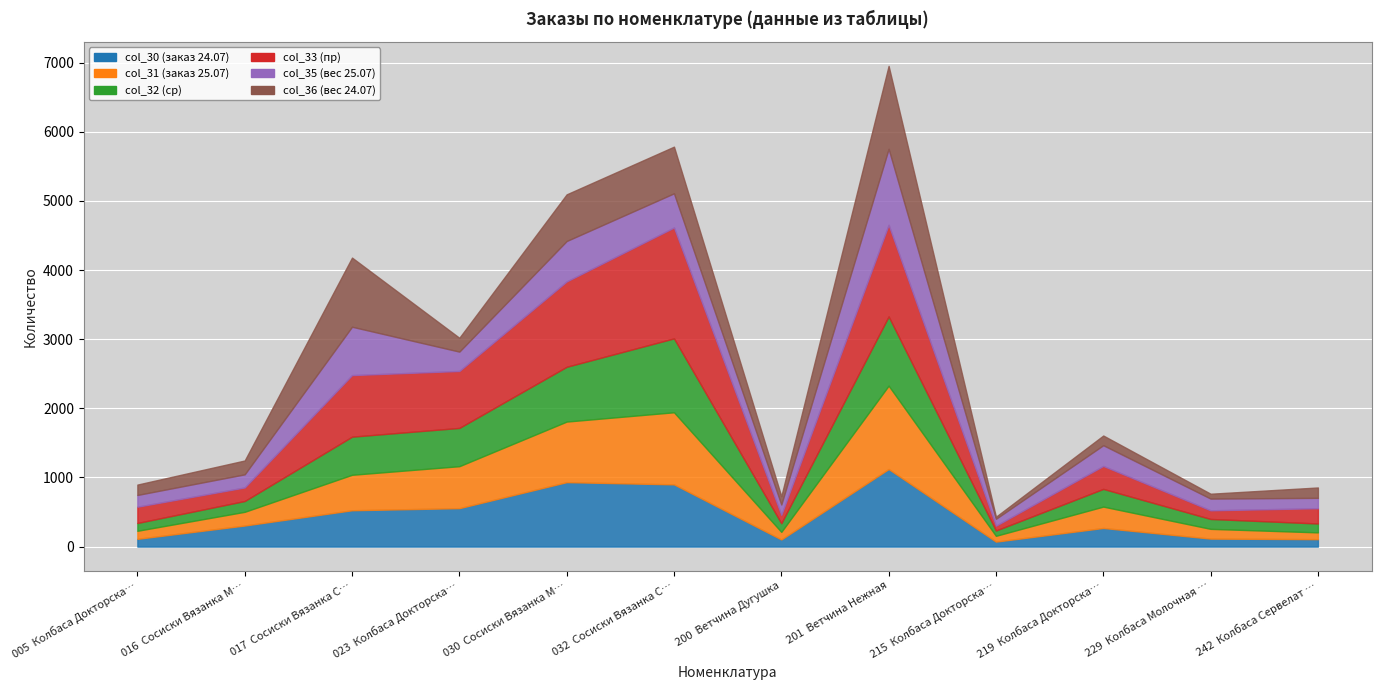

Reading left to right, extract all data points from this chart.

col_30 (заказ 24.07): 112.2	304.7	525.7	556.0	932.4	900.2	102.9	1122.1	71.7	269.2	115.5	107.4
col_31 (заказ 25.07): 116.4	198.4	513.2	607.2	876.4	1043.0	109.9	1206.2	84.1	309.4	141.1	98.2
col_32 (ср): 112.9	156.5	551.4	553.6	792.4	1069.0	125.1	1001.7	76.8	256.1	143.2	128.6
col_33 (пр): 235.5	196.1	890.8	824.0	1235.0	1604.0	121.5	1325.1	69.8	332.3	125.1	221.1
col_35 (вес 25.07): 170.0	190.0	700.0	280.0	585.0	495.0	150.0	1100.0	100.0	300.0	170.0	150.0
col_36 (вес 24.07): 150.0	200.0	1000.0	200.0	675.0	675.0	120.0	1200.0	30.0	140.0	70.0	150.0